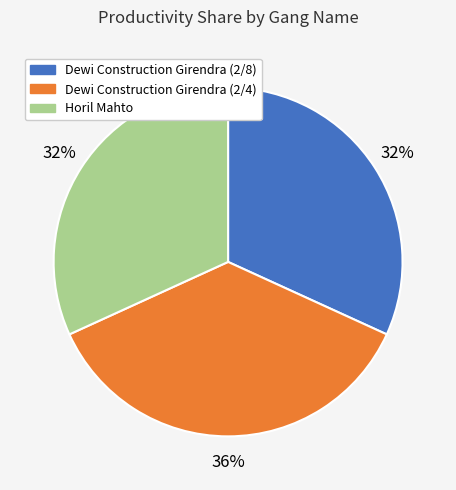

Does any single category account for the majority?

No